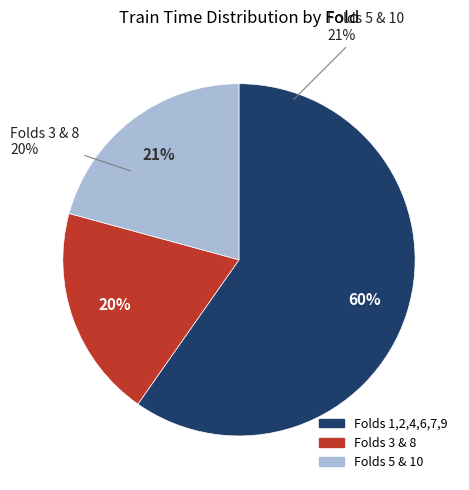

Combined, do 10 and 6 account for over 50%?

No